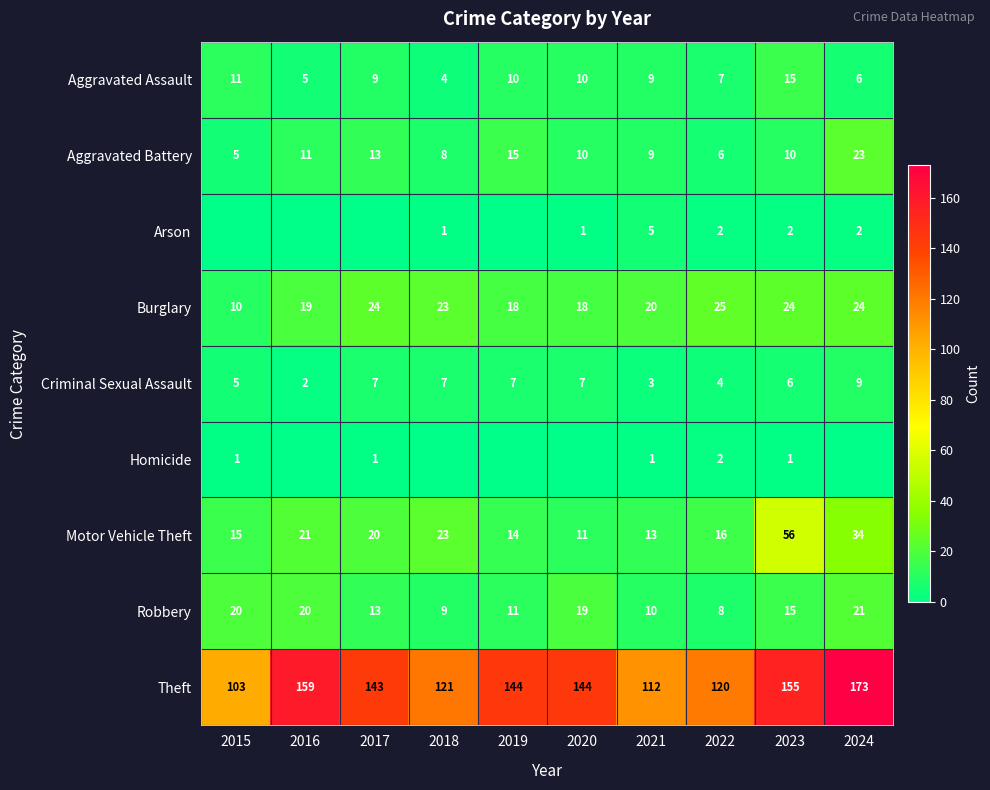

What is the sum of all Criminal Sexual Assault values?

57